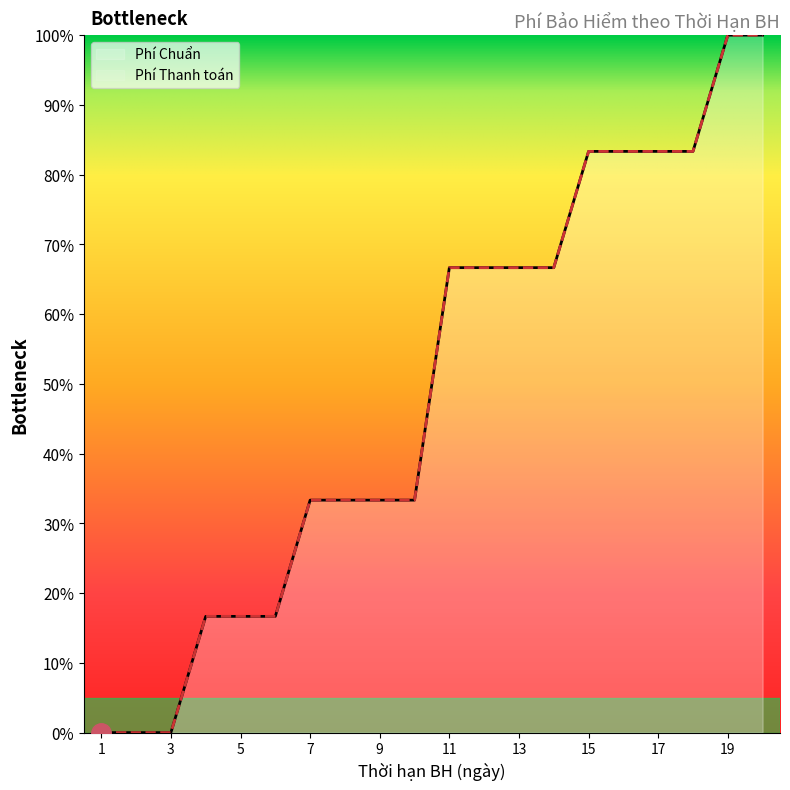

List the labels in order of Phí Thanh toán value, smallest first.

1, 2, 3, 4, 5, 6, 7, 8, 9, 10, 11, 12, 13, 14, 15, 16, 17, 18, 19, 20